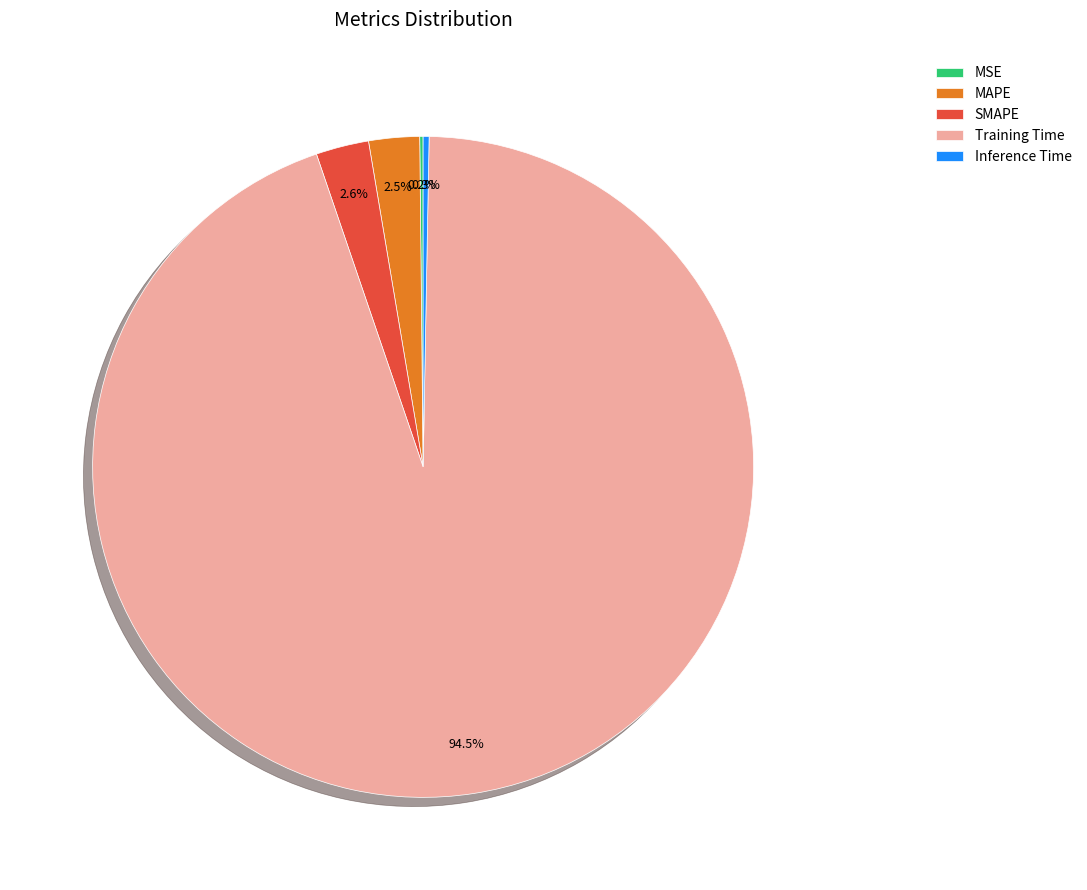

Which category has the biggest portion of the pie?

Training Time